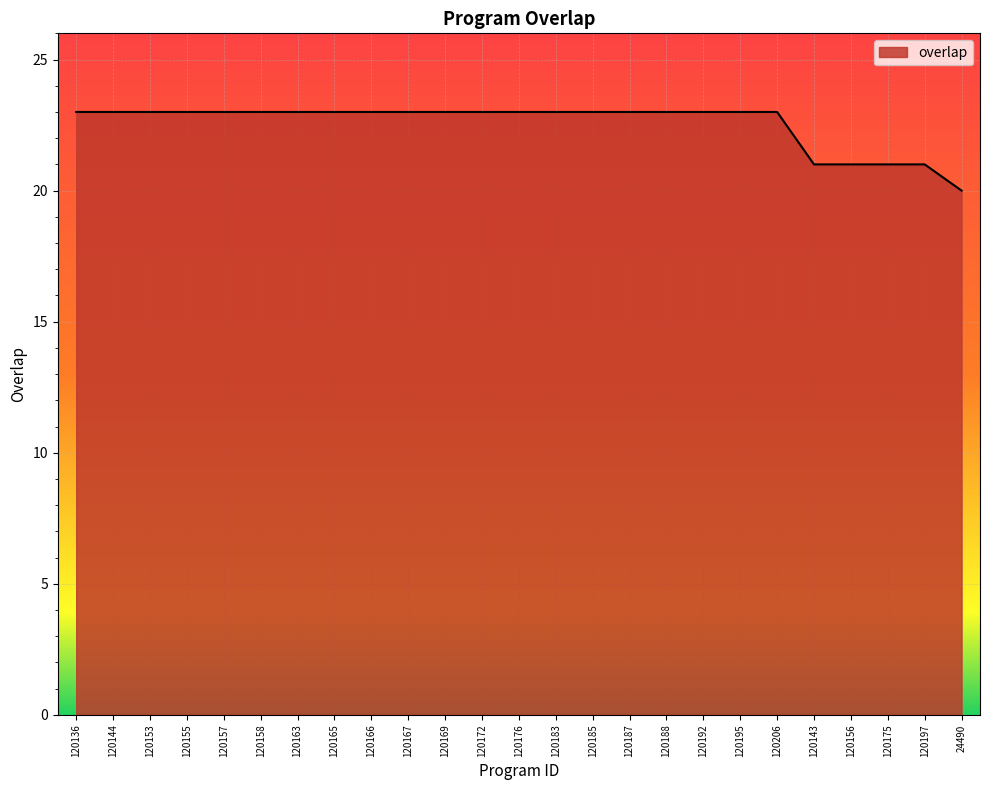

What position from the left is 120192?

18